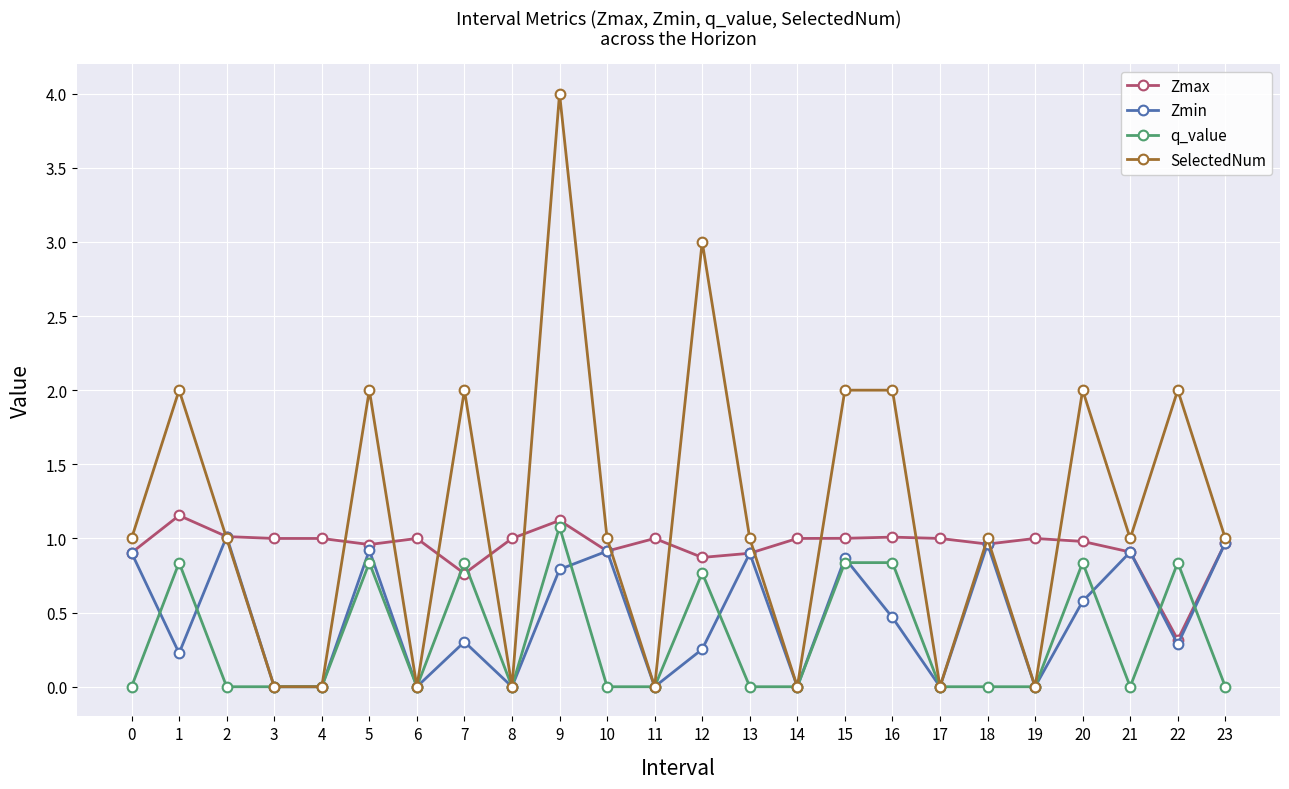

List the series in order of their overall mean, highest first.

SelectedNum, Zmax, Zmin, q_value